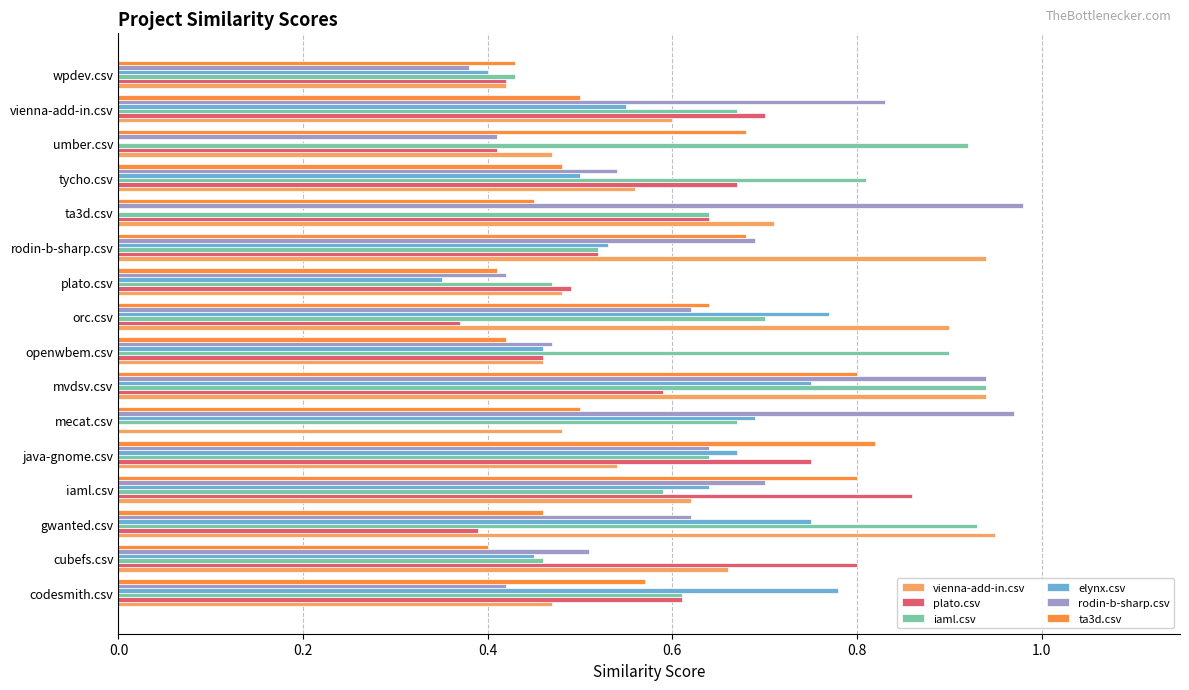

What is the sum of the vienna-add-in.csv values at plato.csv and gwanted.csv?

1.4